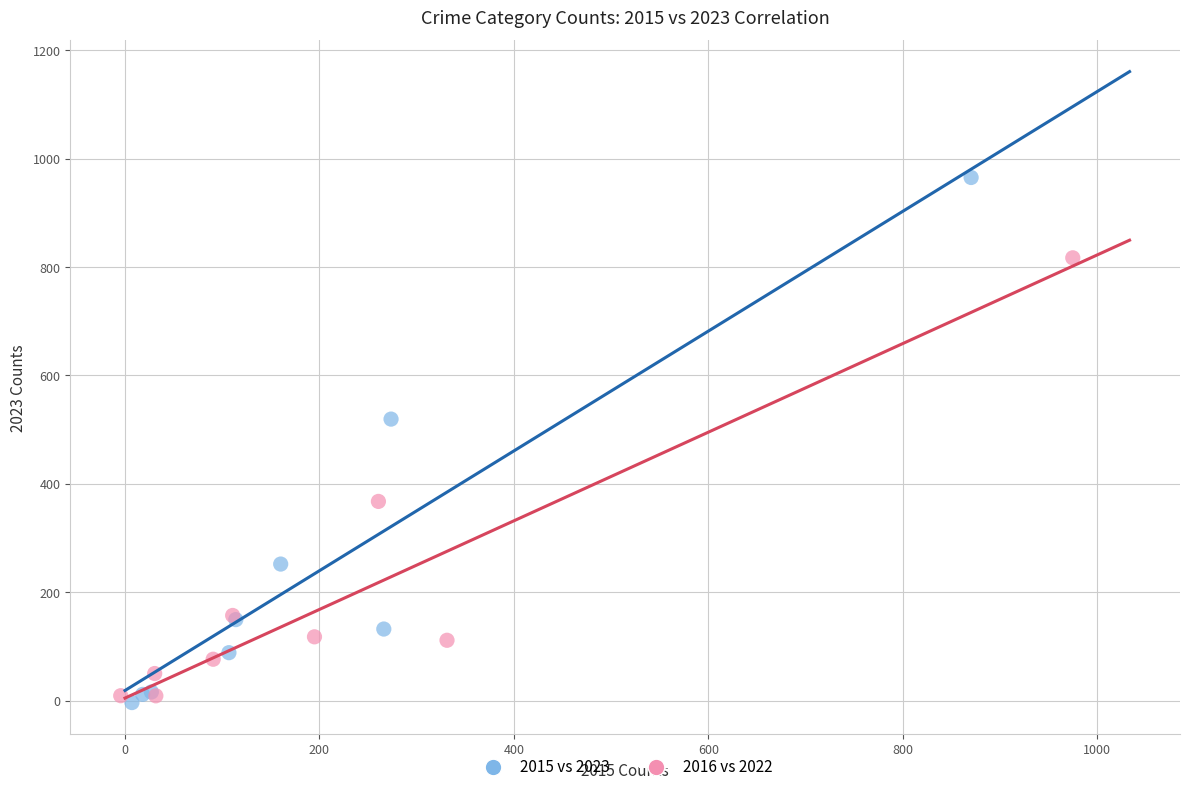

Which series has the widest spread of Y values?

2015 vs 2023